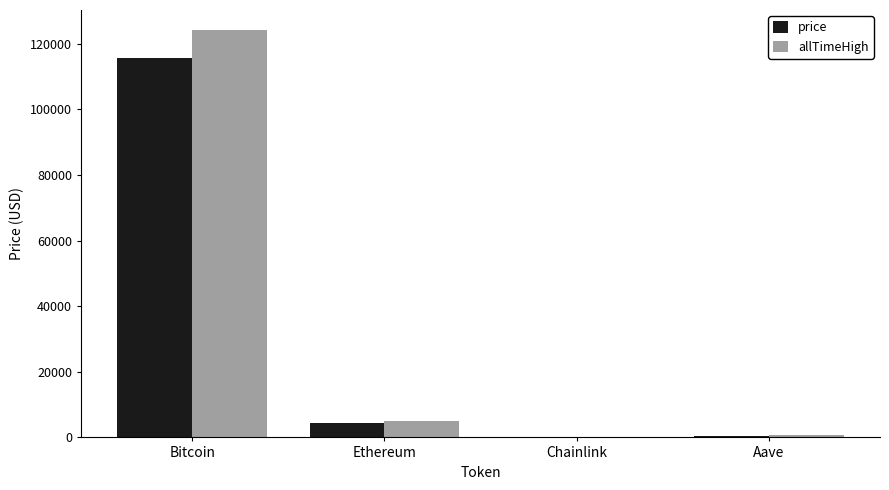

What is the sum of all price values?

120470.0